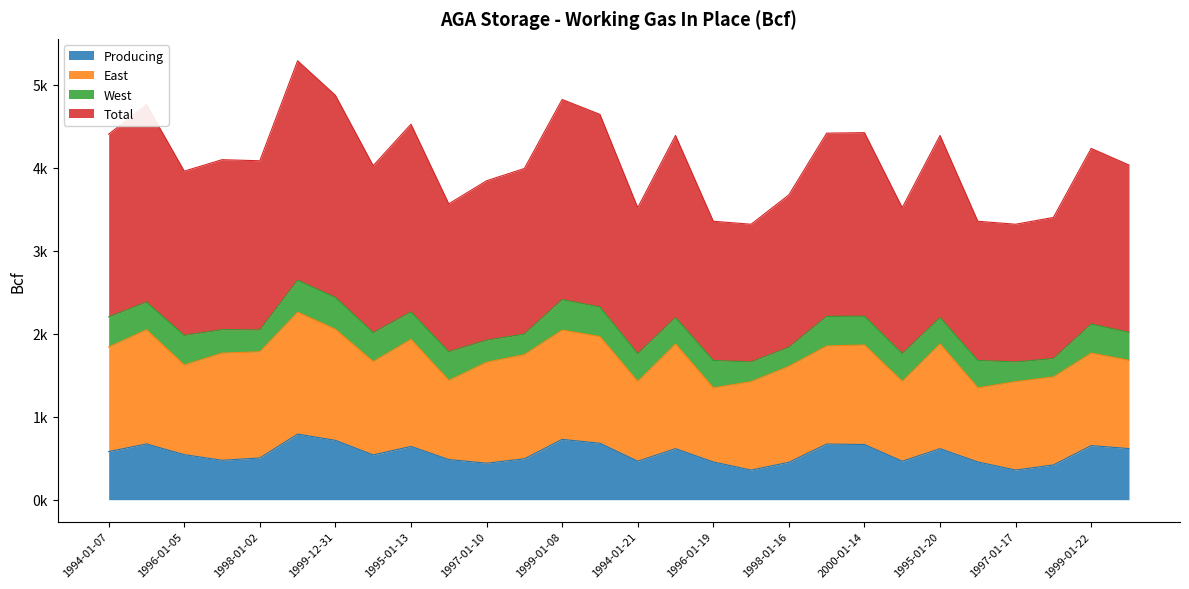

The value of Producing at 1995-01-20 is 984. True or false?

False